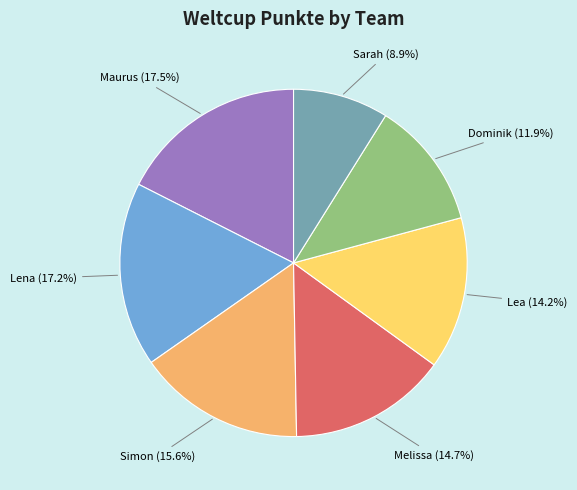

Is there any slice that represents more than half of the pie?

No